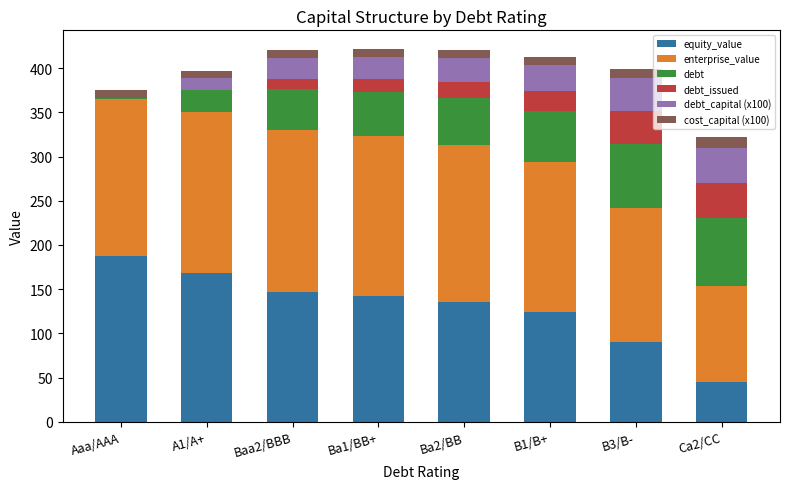

What is the total value across all series at Baa2/BBB?

420.4